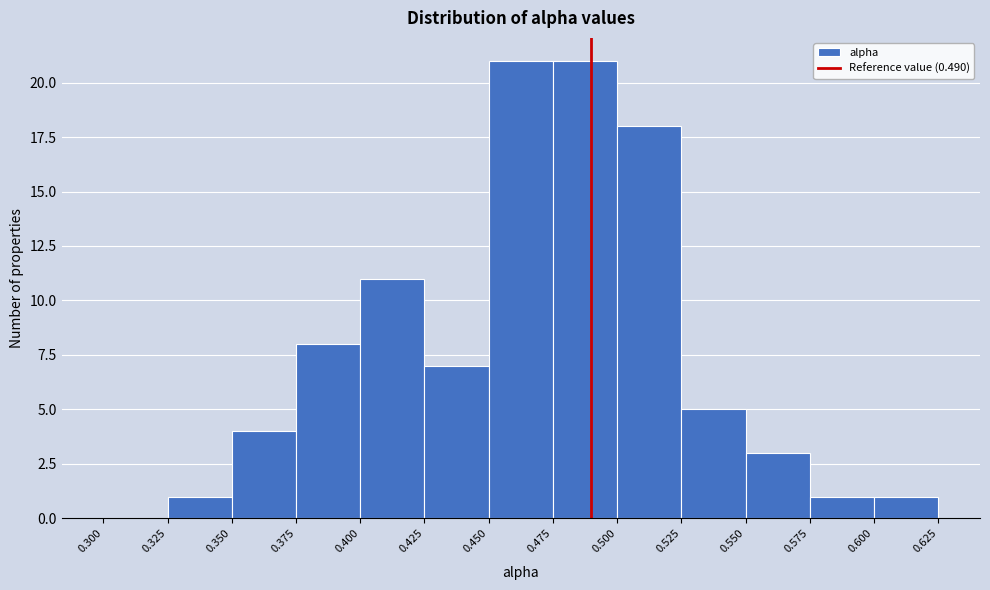

Reading left to right, transcribe this chart: for each bar, give the range it covers on the x-axis and its height. The values are not printed on the chart, so give them approximately, as read against the axis.

0.300 to 0.325: 0
0.325 to 0.350: 1
0.350 to 0.375: 4
0.375 to 0.400: 8
0.400 to 0.425: 11
0.425 to 0.450: 7
0.450 to 0.475: 21
0.475 to 0.500: 21
0.500 to 0.525: 18
0.525 to 0.550: 5
0.550 to 0.575: 3
0.575 to 0.600: 1
0.600 to 0.625: 1